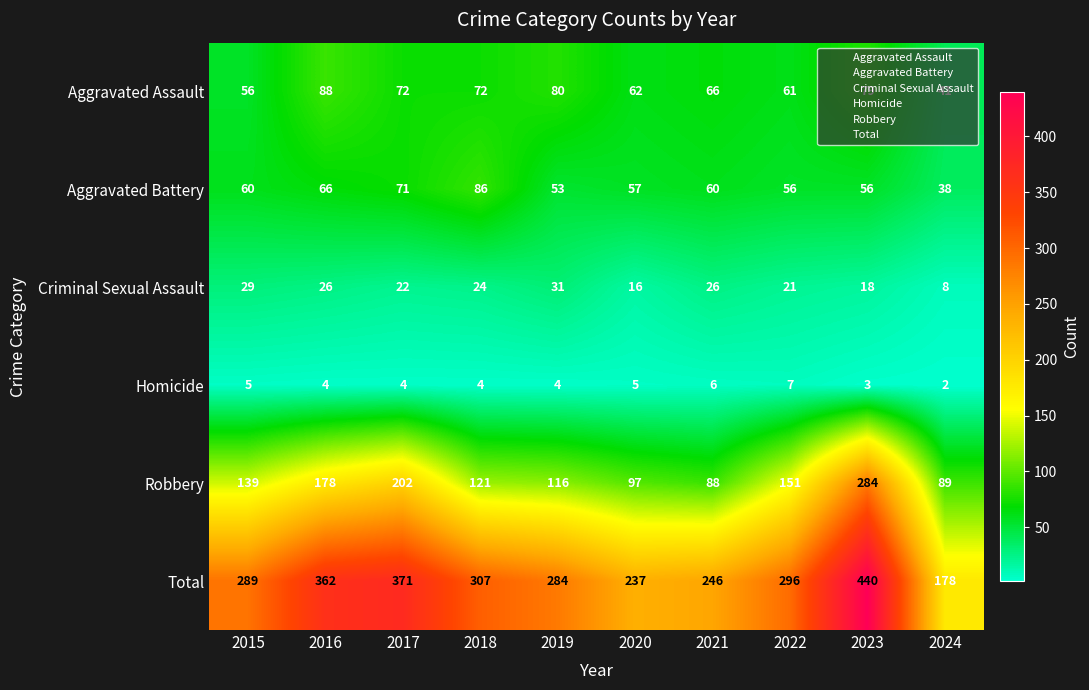

How many distinct data groups are displayed?

6